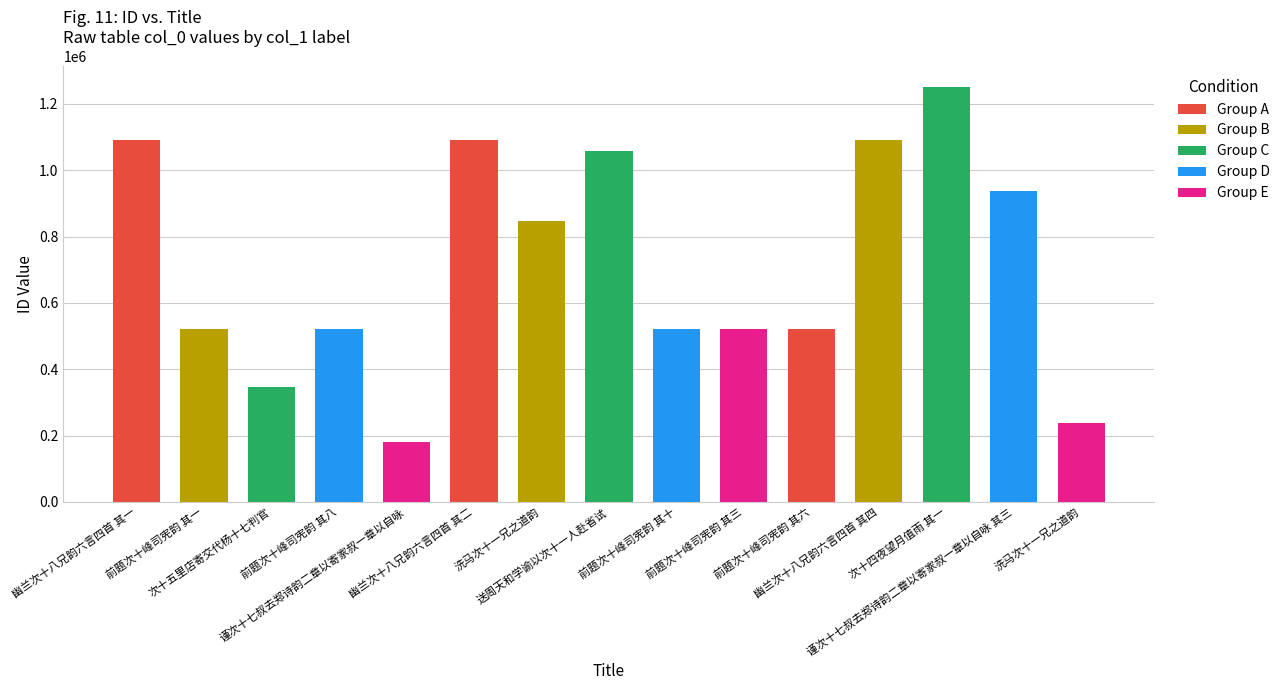

The chart shows a value of 1059321 at 送周天和学谕以次十一人赴省试. True or false?

True